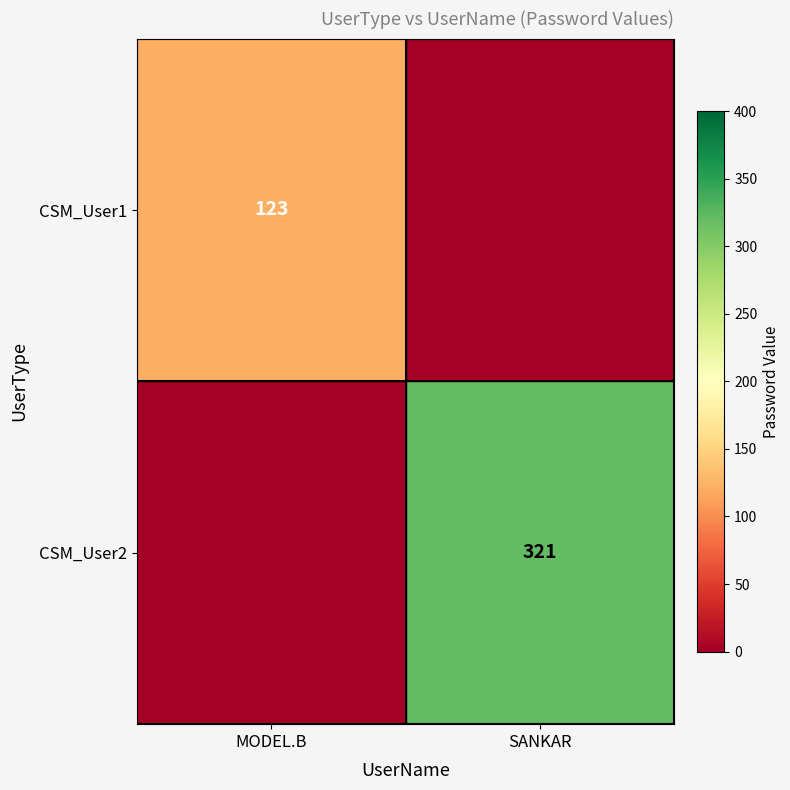

Which has a higher value, MODEL.B or SANKAR?

MODEL.B